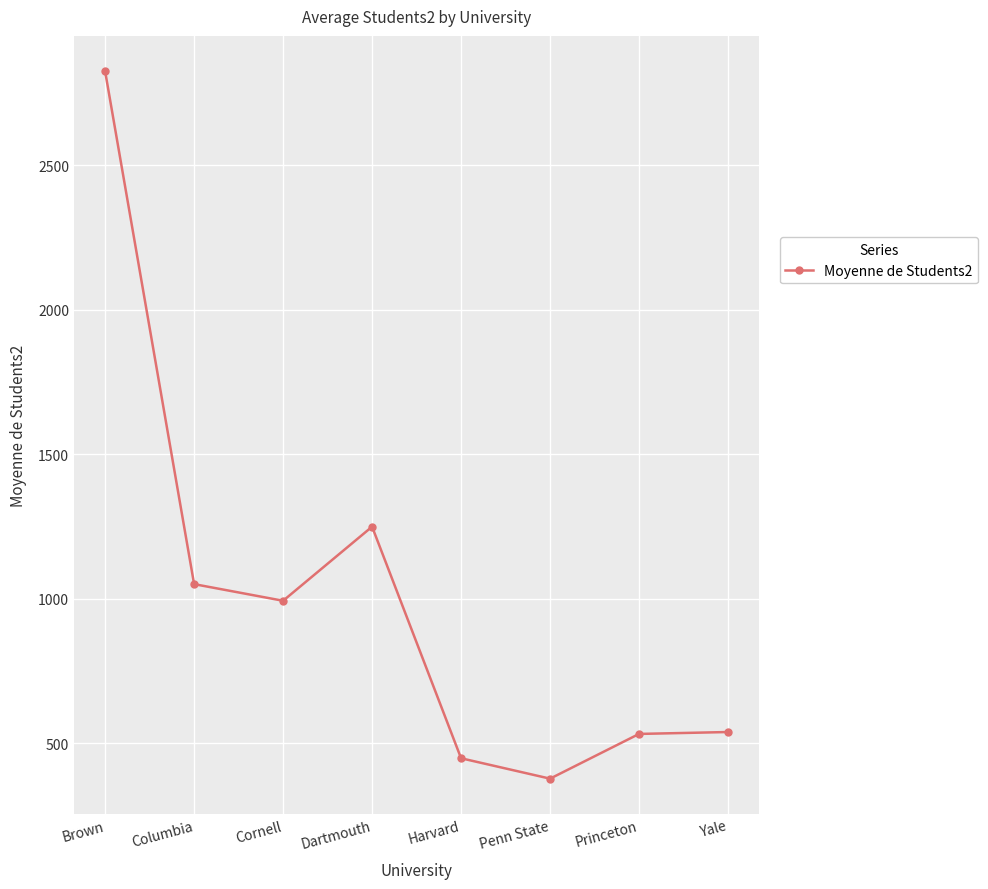

Is it true that the value at Cornell is 1425.8?

False